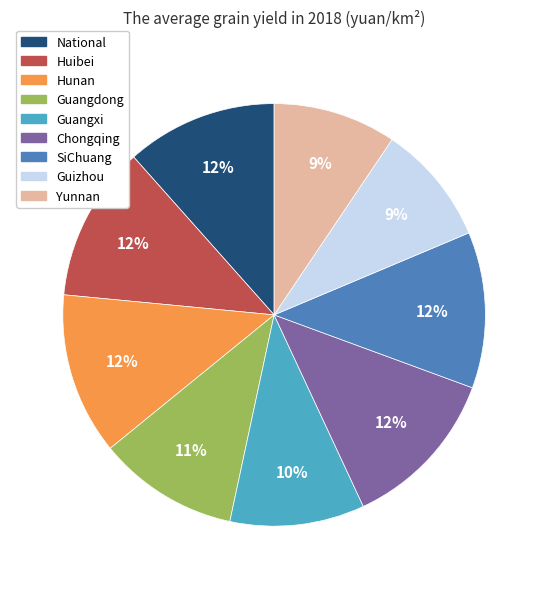

Is it true that Guizhou is 9% of the pie?

True